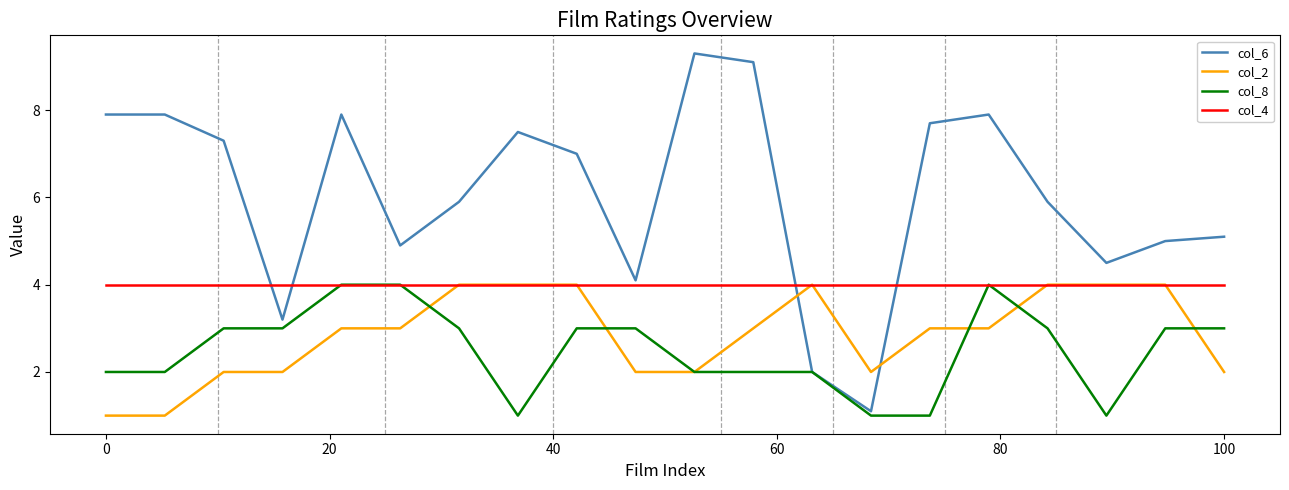

Which series has the largest total across all categories?

col_6